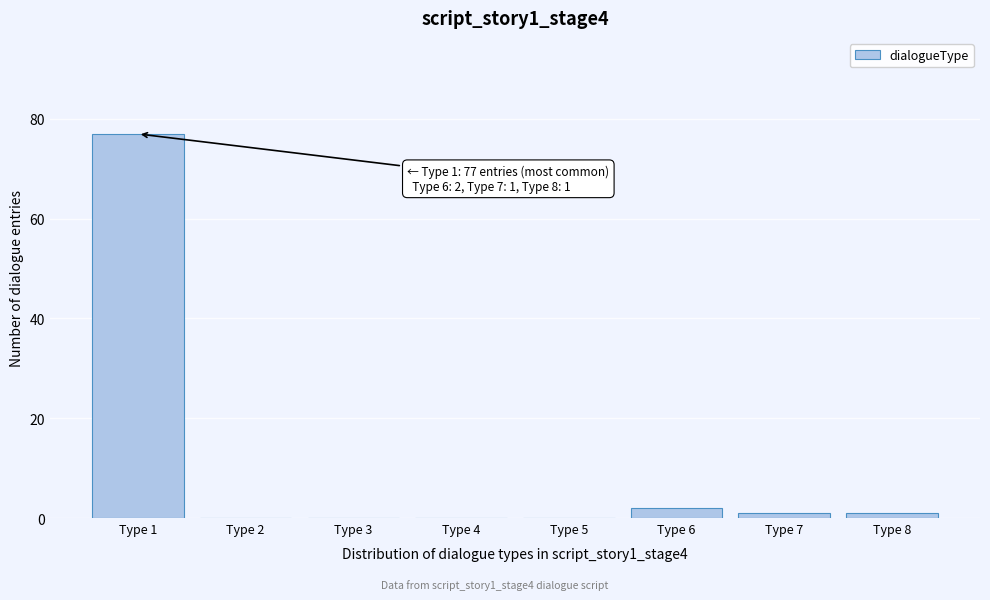

Reading left to right, list all the values displayed in this chart.

Type 1=77	Type 2=0	Type 3=0	Type 4=0	Type 5=0	Type 6=2	Type 7=1	Type 8=1